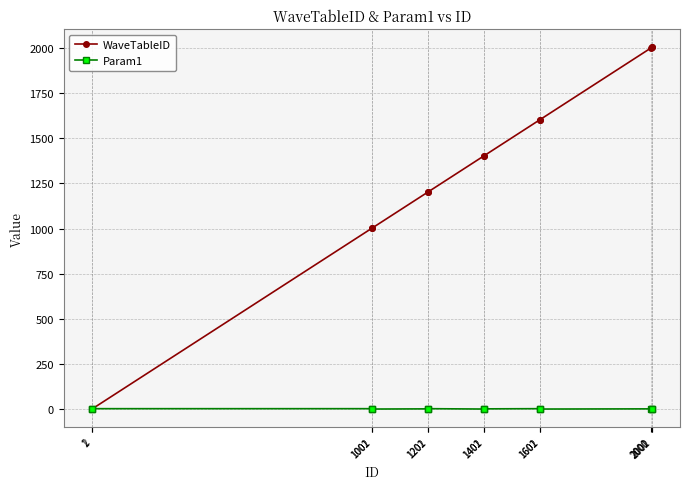

What is the value of the Param1 point at the 5th from the left?

3